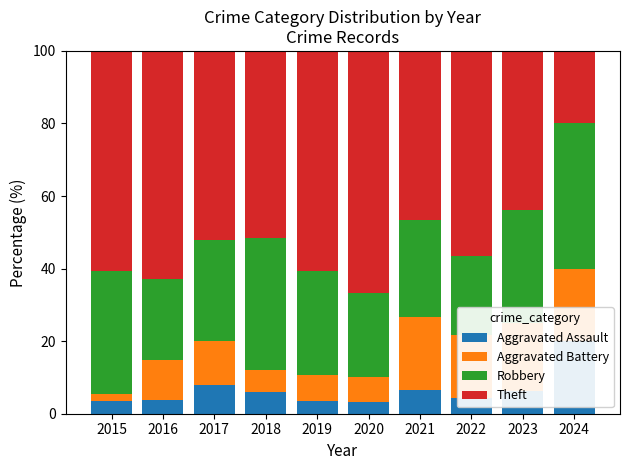

Rank the series at 2020 from lowest to highest value.

Aggravated Assault, Aggravated Battery, Robbery, Theft